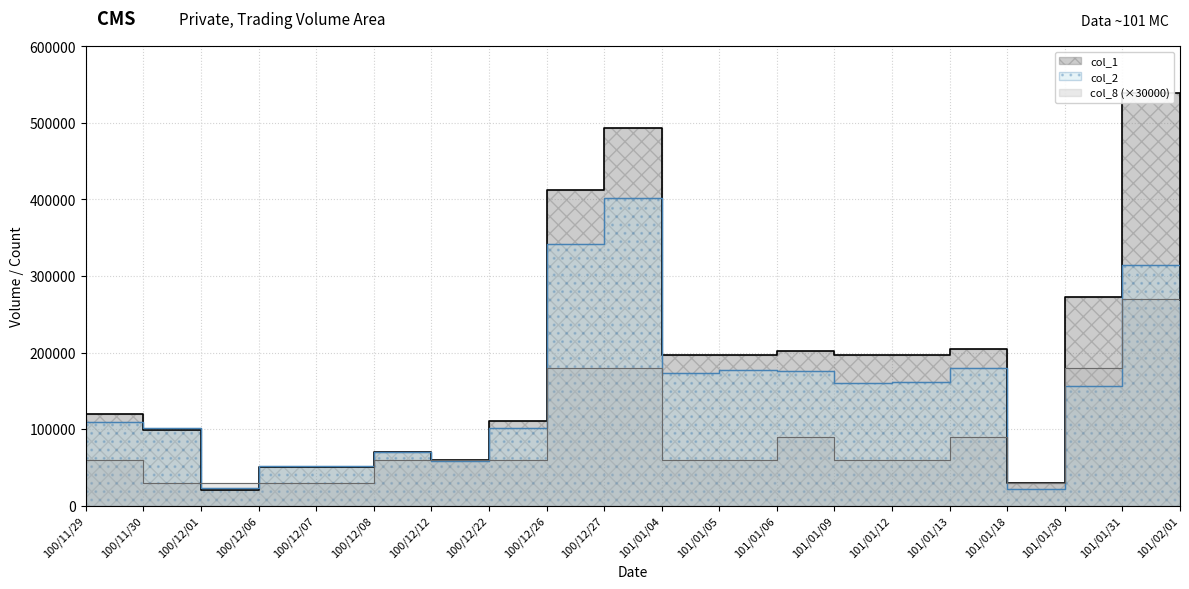

What is the difference between the maximum and second lowest values in the col_1 series?

509000